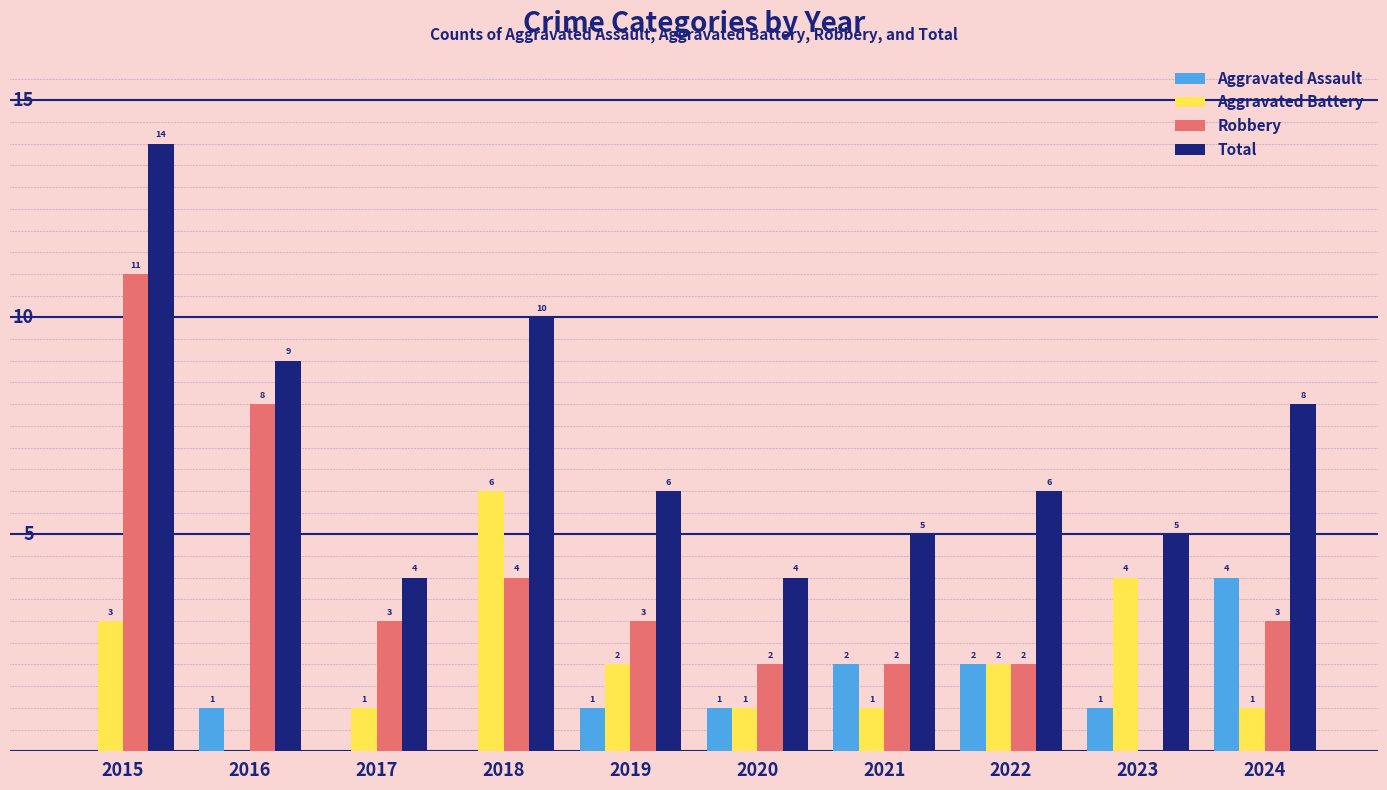

Is the value of Aggravated Assault at 2024 greater than the value of Total at 2023?

No